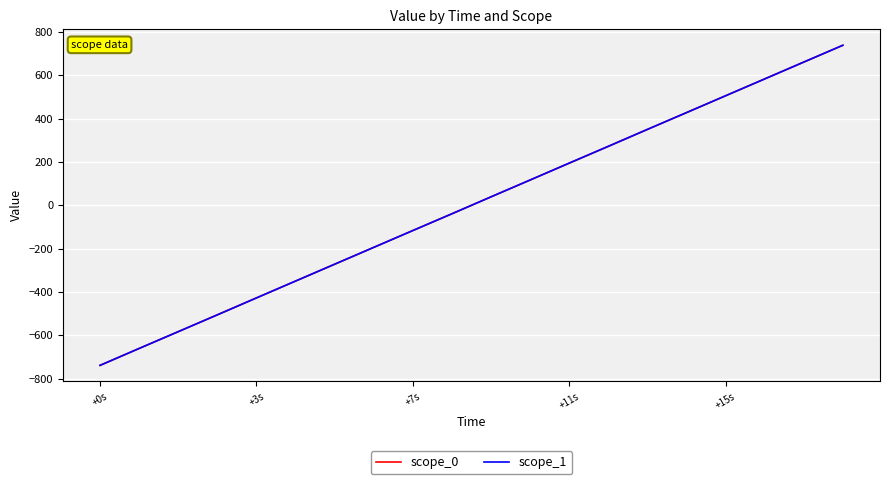

At how many categories does at least one series exceed 531?

3